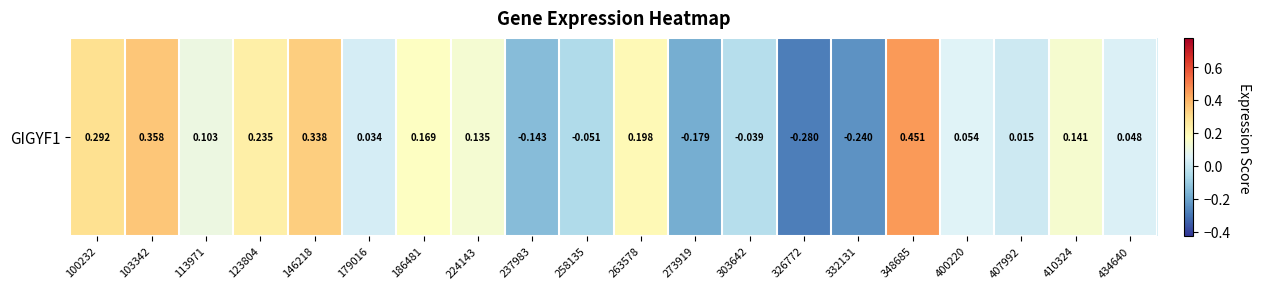

Which label corresponds to the smallest value in the chart?

326772